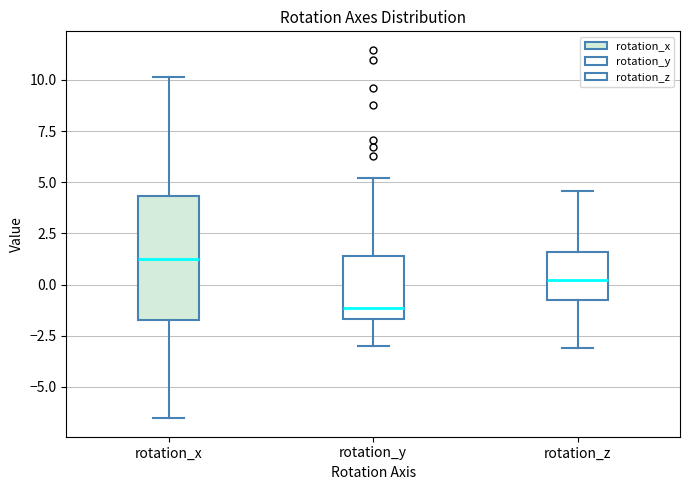

Where is the upper edge of the box for rotation_y on the y-axis? The values are not printed on the chart, so give them approximately, as read against the axis.

1.5